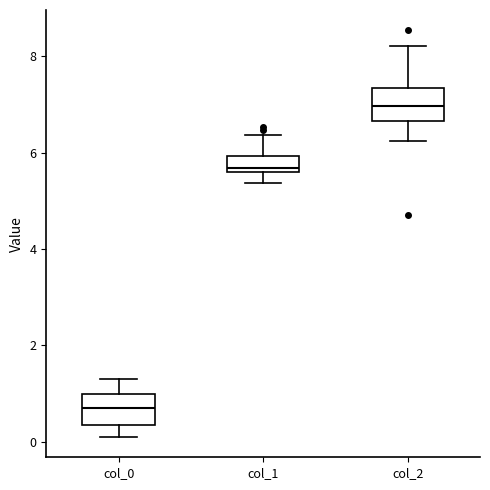

Where is the lower edge of the box for col_0 on the y-axis? The values are not printed on the chart, so give them approximately, as read against the axis.

0.4